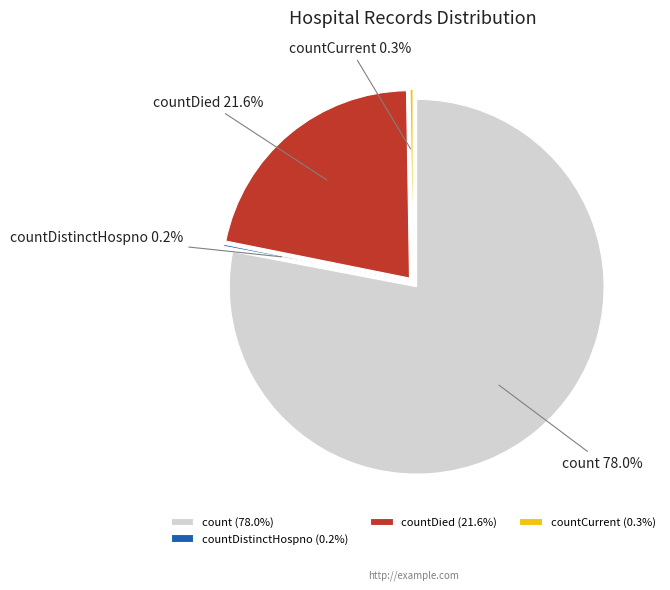

Combined, do countDied and countCurrentSuspected account for over 50%?

No